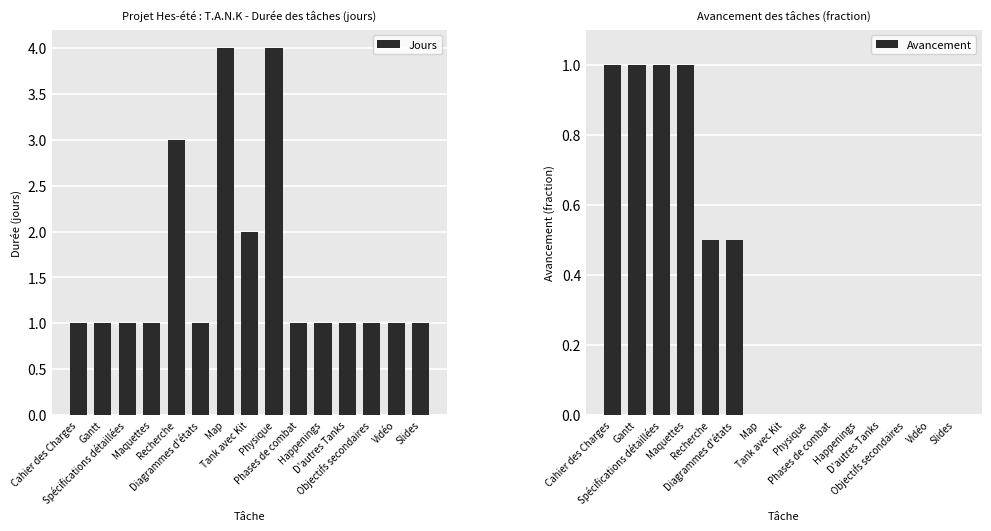

What are all the series names shown in the legend?

Jours, Avancement